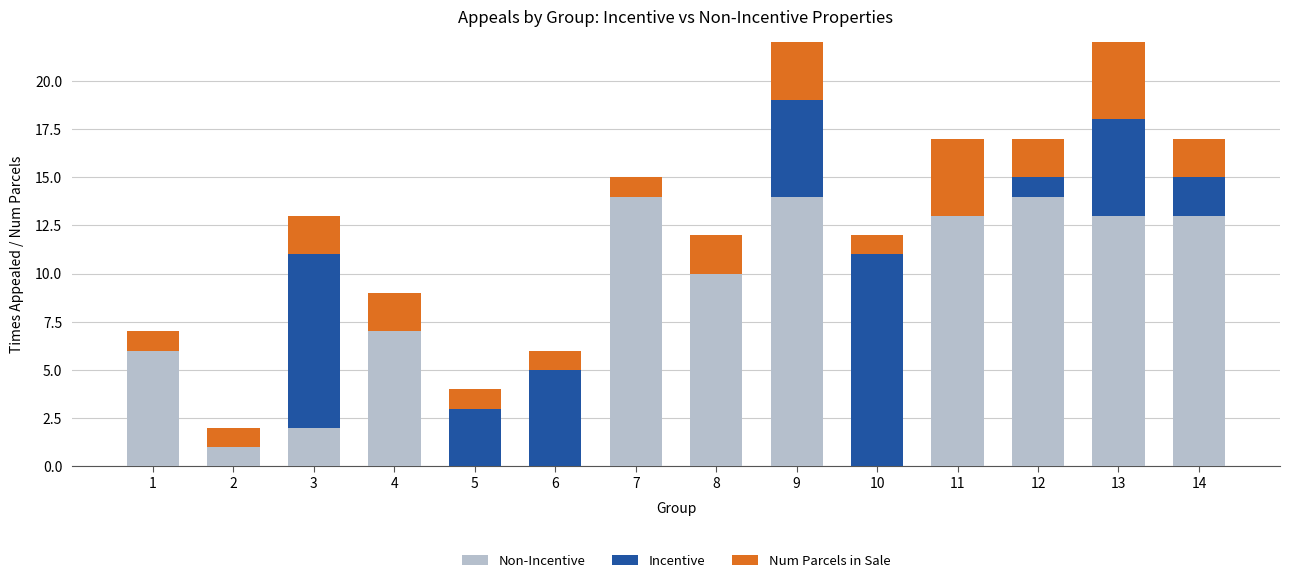

Which series changed the most between 3 and 8?

Incentive